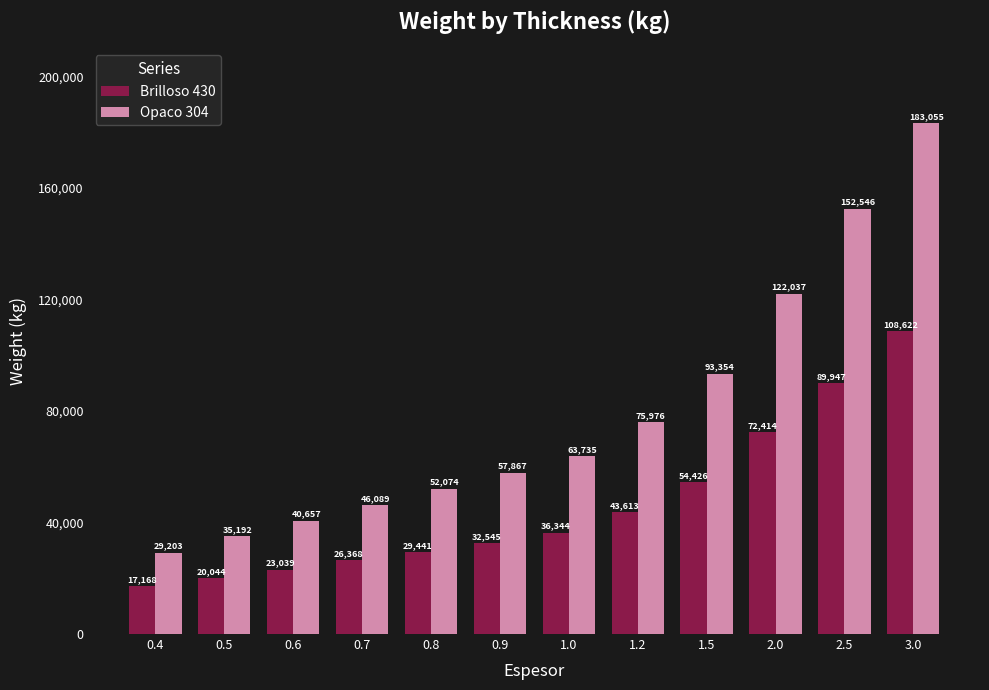

Which category has the highest value across all series?

3.0